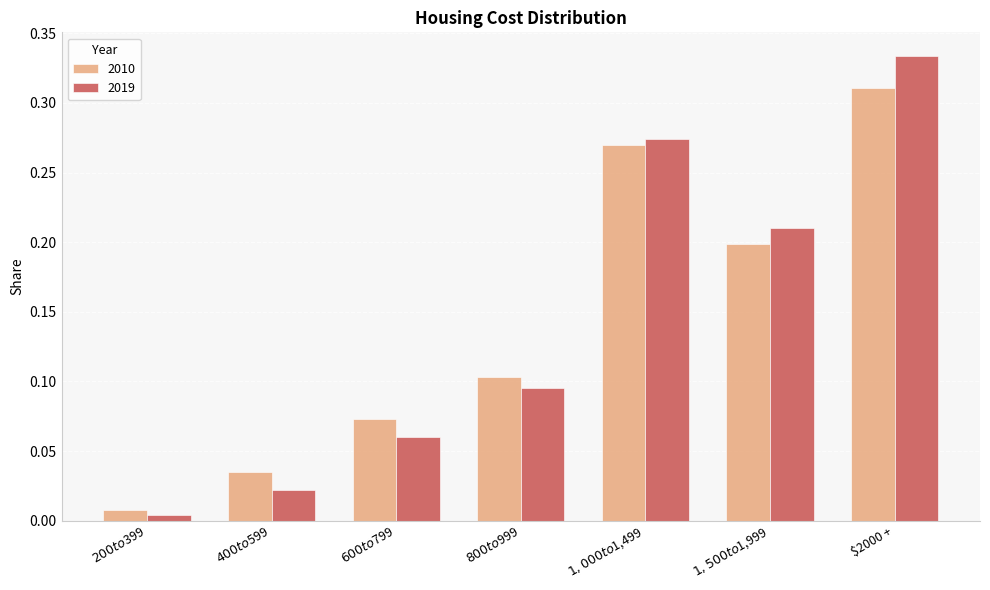

Which series has the largest range (max minus min)?

2019